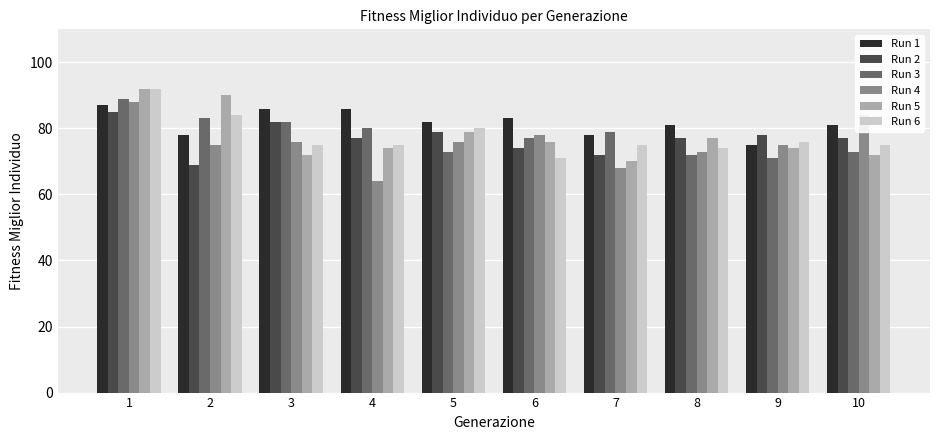

Reading left to right, extract all data points from this chart.

Run 1: 1=87	2=78	3=86	4=86	5=82	6=83	7=78	8=81	9=75	10=81
Run 2: 1=85	2=69	3=82	4=77	5=79	6=74	7=72	8=77	9=78	10=77
Run 3: 1=89	2=83	3=82	4=80	5=73	6=77	7=79	8=72	9=71	10=73
Run 4: 1=88	2=75	3=76	4=64	5=76	6=78	7=68	8=73	9=75	10=84
Run 5: 1=92	2=90	3=72	4=74	5=79	6=76	7=70	8=77	9=74	10=72
Run 6: 1=92	2=84	3=75	4=75	5=80	6=71	7=75	8=74	9=76	10=75